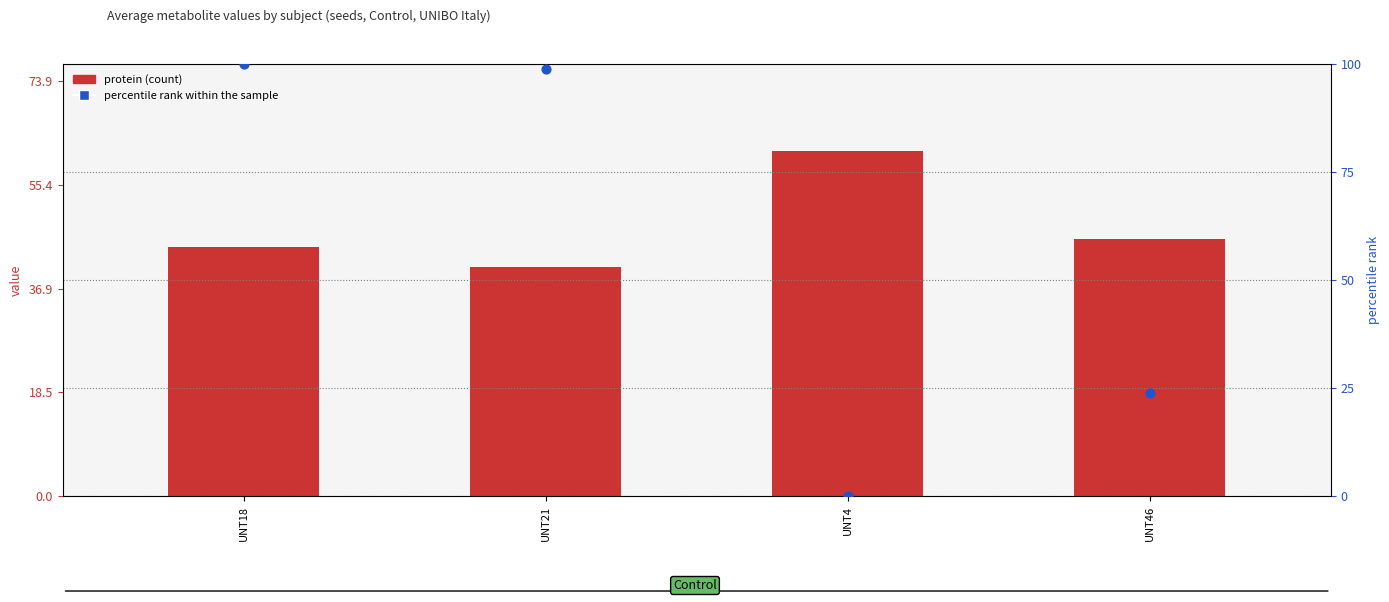

What is the total value across all series at UNT18?

144.3